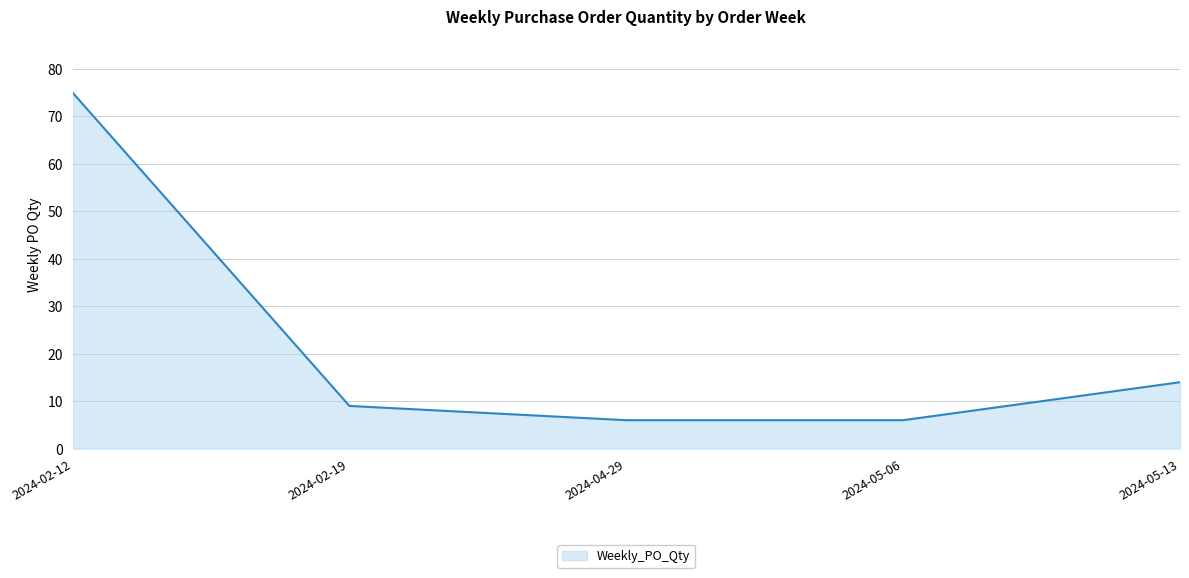

At which label is the value closest to 40?

2024-05-13